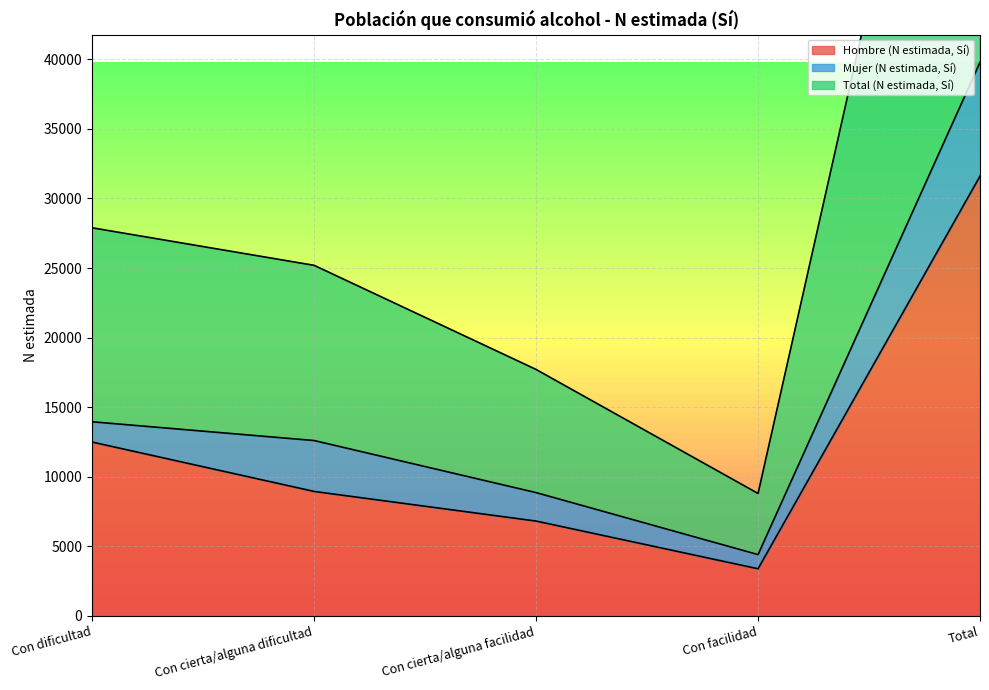

What is the highest value of the Hombre (N estimada, Sí) series?

31605